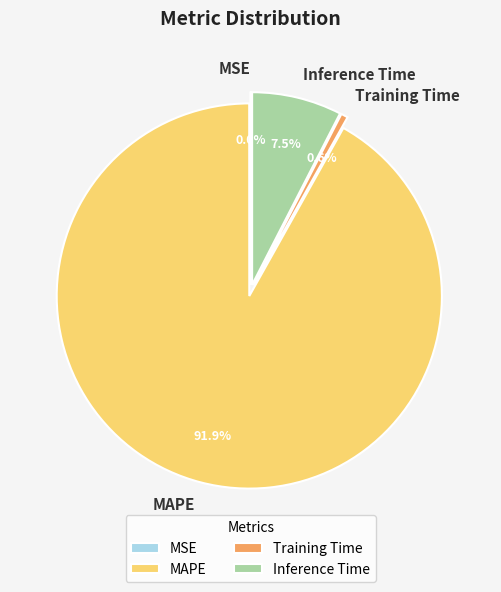

Which slice is the largest?

MAPE